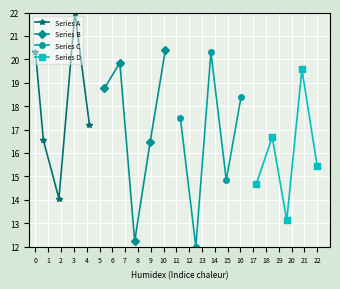

In Series A, how many points are lower than both neighbors (excluding endpoints)?

1